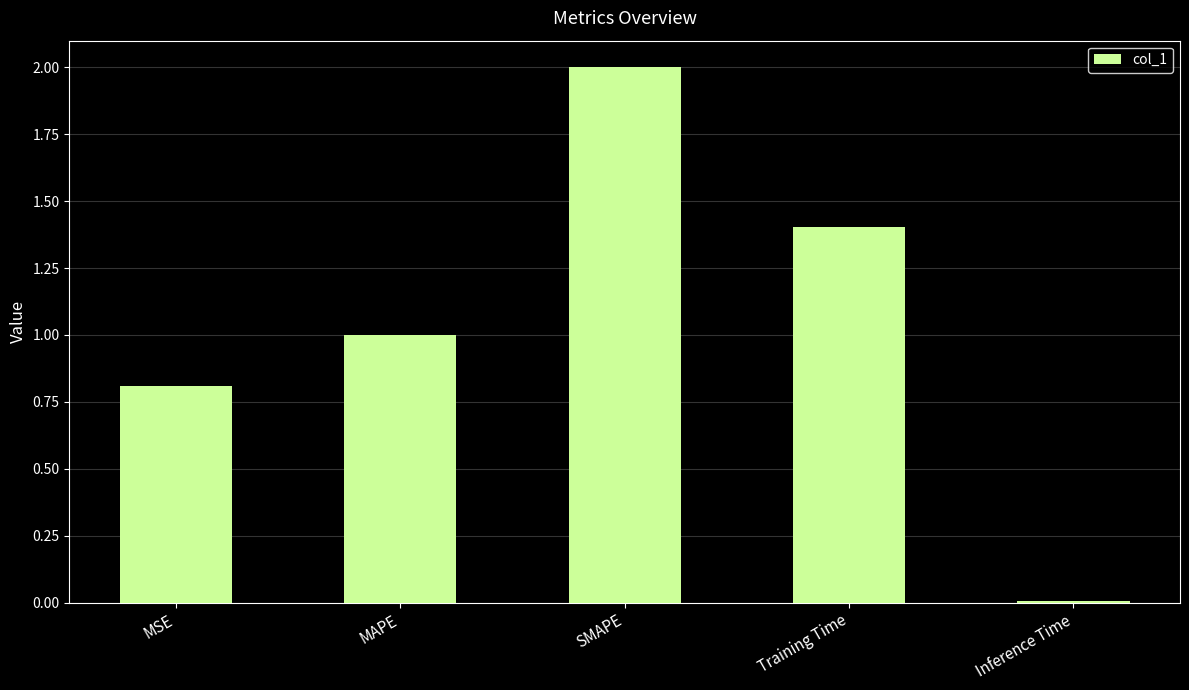

What is the difference between the maximum and minimum values?

2.0